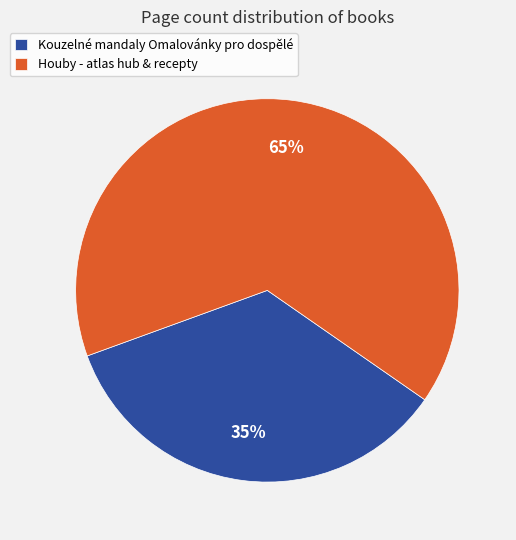

Which slice is the smallest?

Kouzelné mandaly Omalovánky pro dospělé